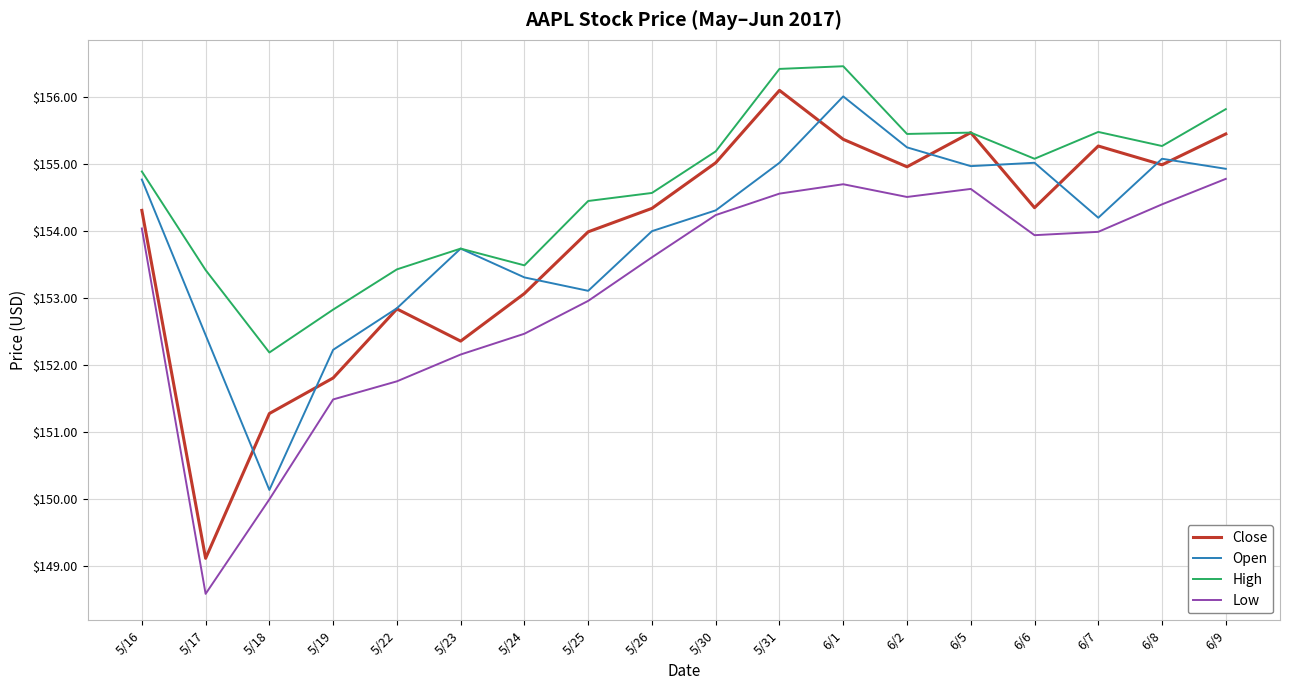

The value of Close at 5/23 is 152.4. True or false?

True